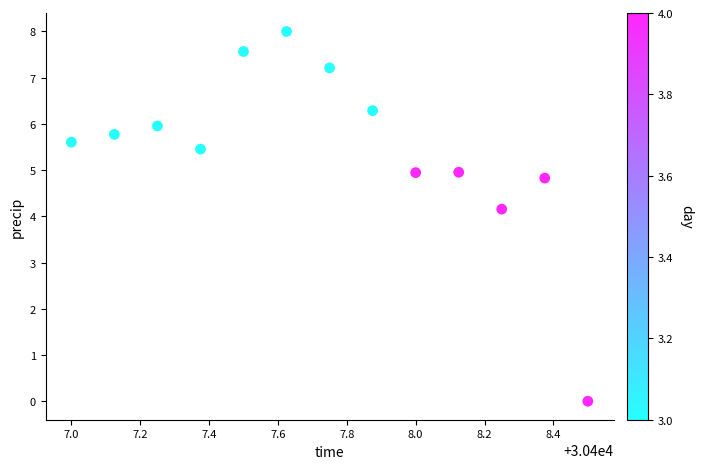

What Y value in the scatter plot is closest to 3?

4.2